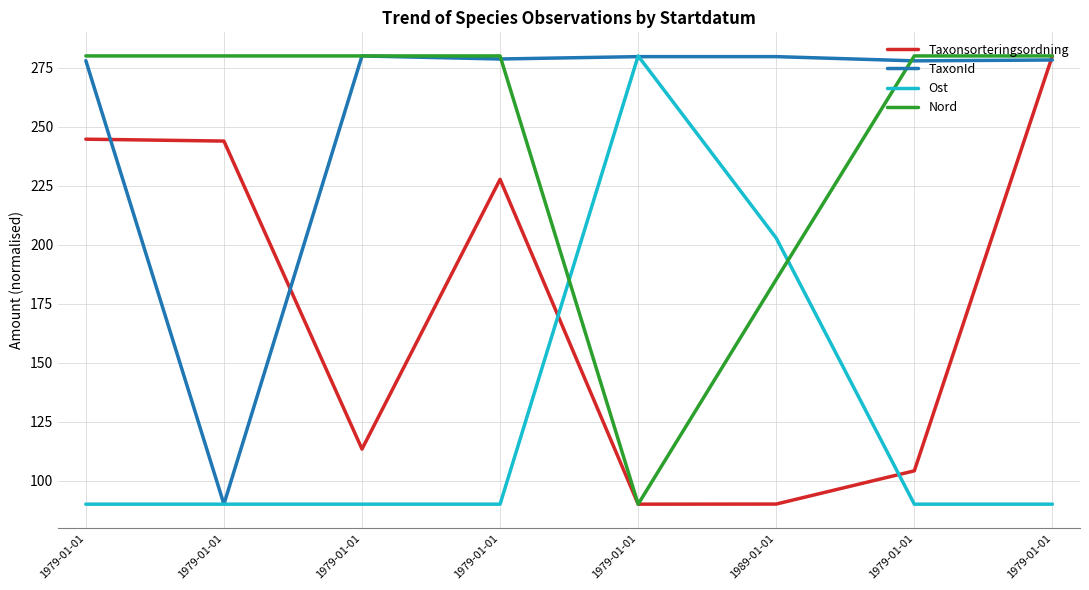

True or false: TaxonId and Ost intersect in this chart.

True